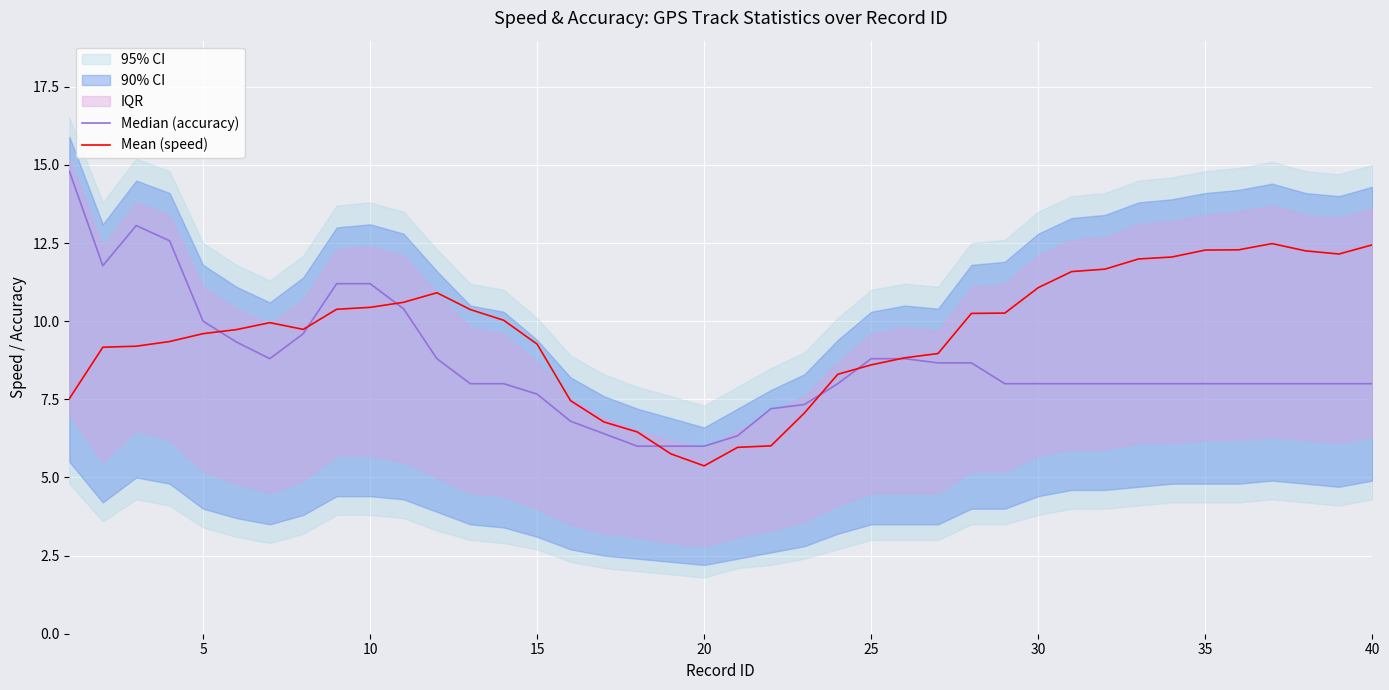

What is the lowest value of the Median (accuracy) series?

6.0